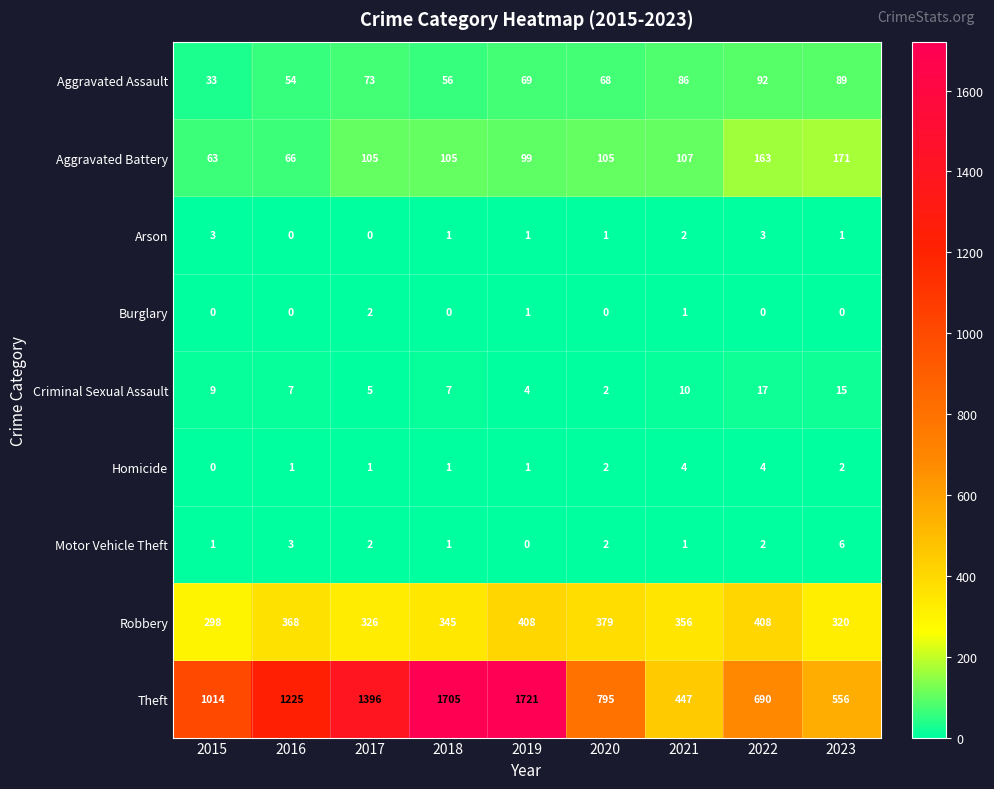

Which category has the highest value across all series?

2019